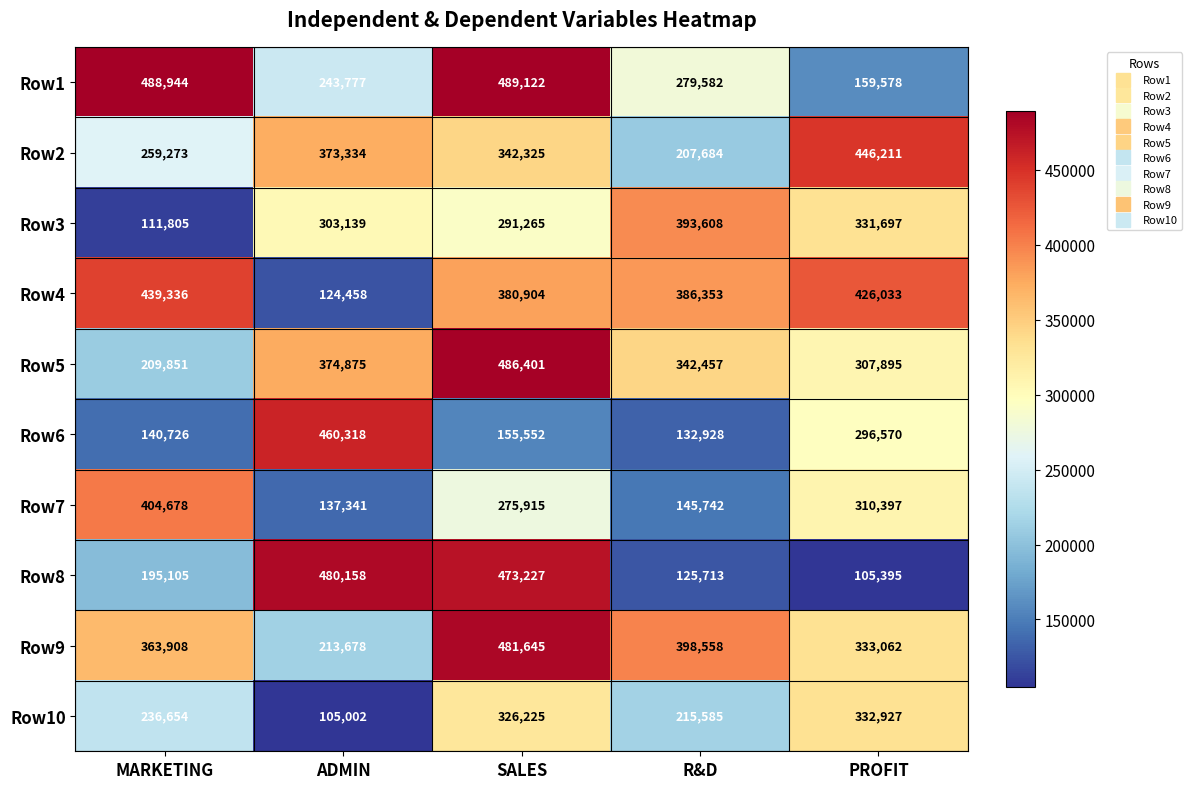

What is the approximate value of Row5 at ADMIN, to the nearest 100?

374900